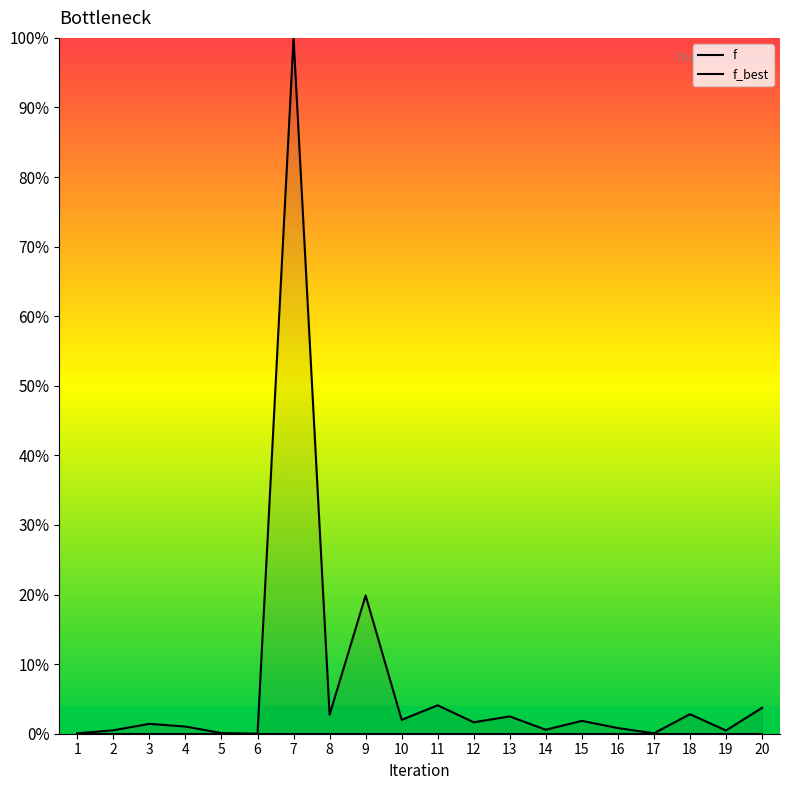

Between 7 and 14, which series saw the biggest shift?

f